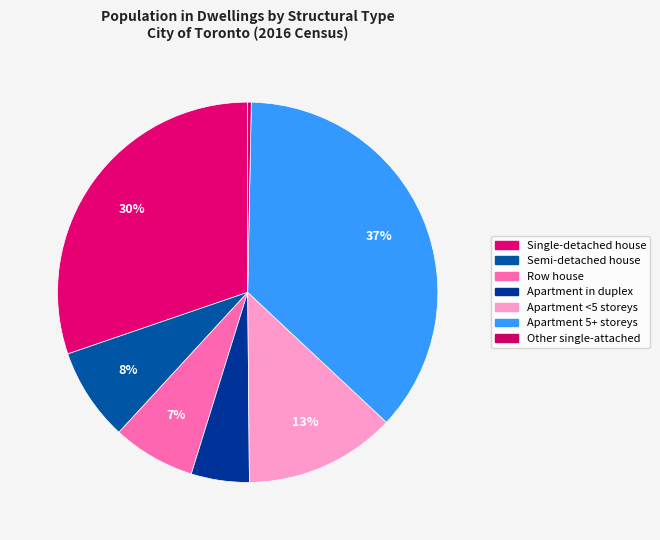

How many slices are in this pie chart?

7